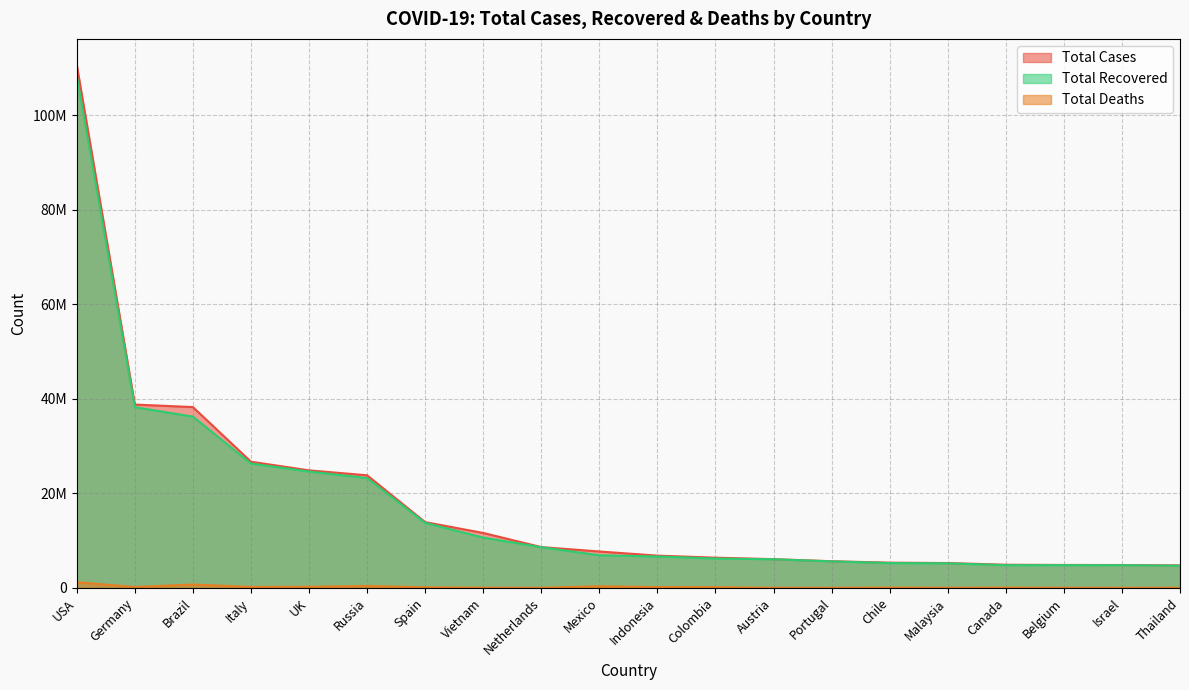

Which label corresponds to the largest value in the chart?

USA